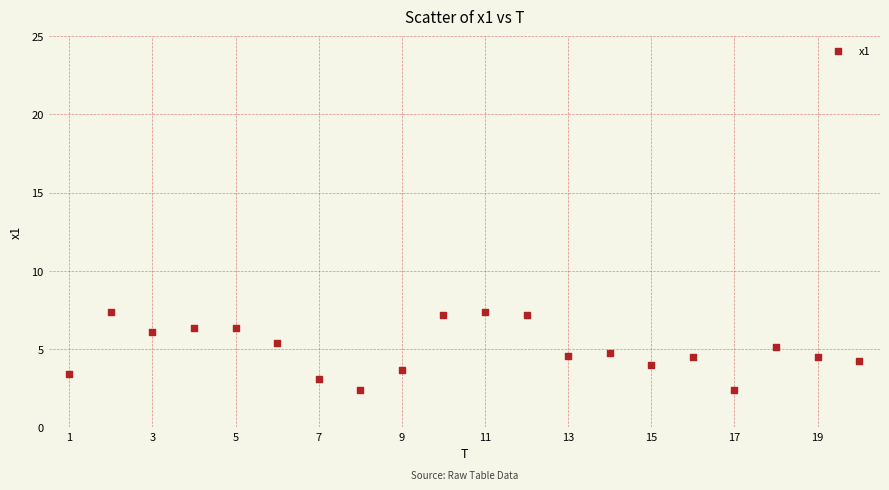

What is the range of Y values (max minus min)?

5.0